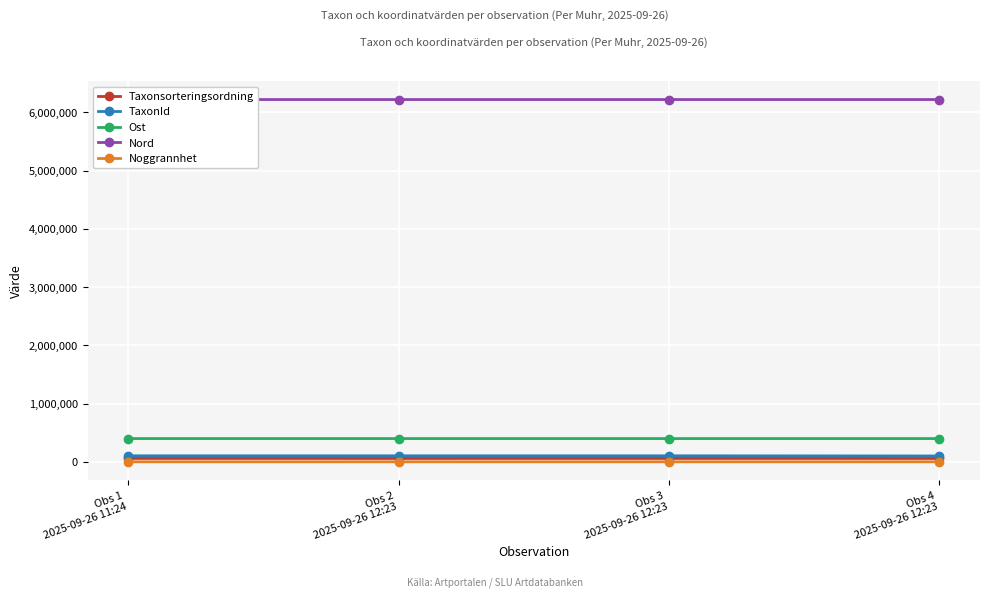

Which series changed the most between Obs 2
2025-09-26 12:23 and Obs 4
2025-09-26 12:23?

TaxonId